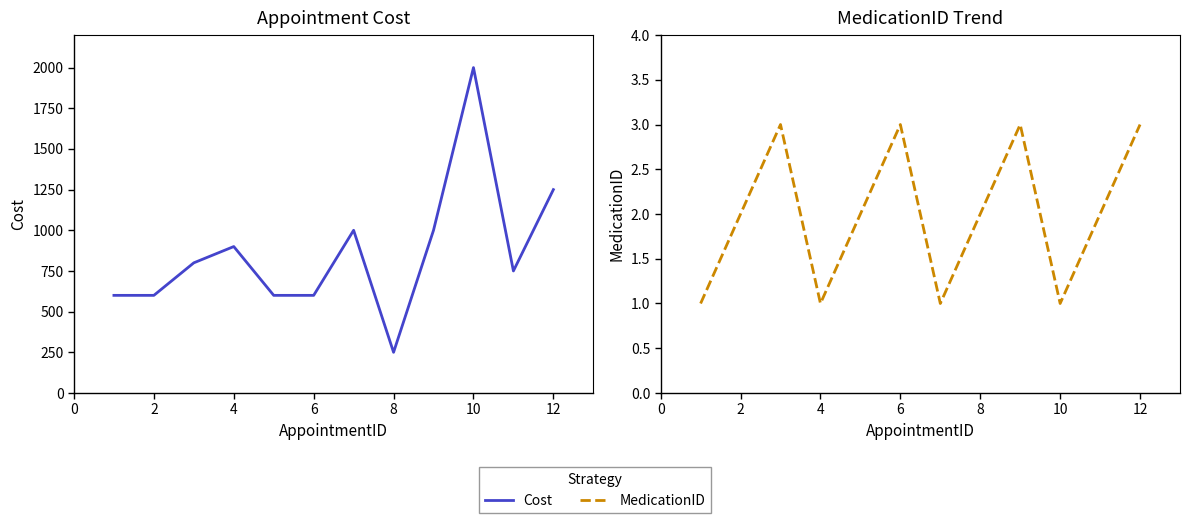

How many lines are shown in the chart?

2